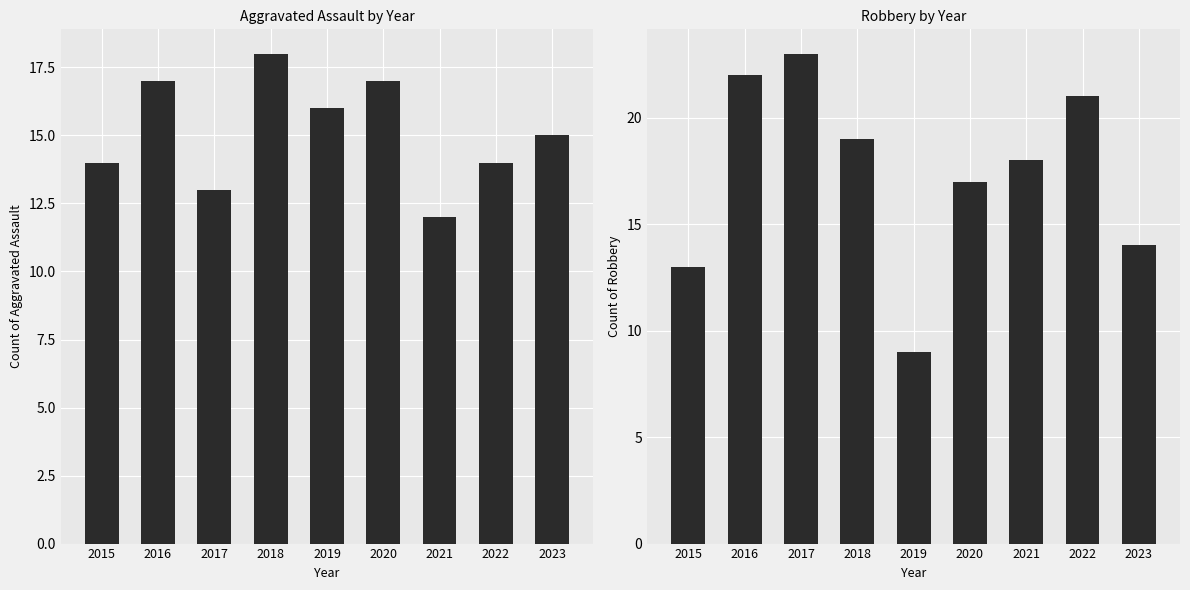

Which series has the widest spread of values?

Robbery